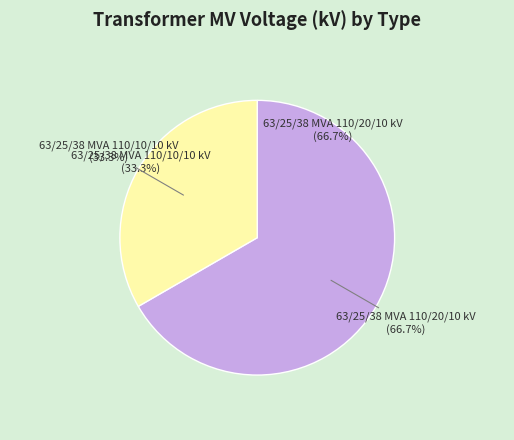

What percentage is NOT represented by 63/25/38 MVA 110/10/10 kV?

66.7%